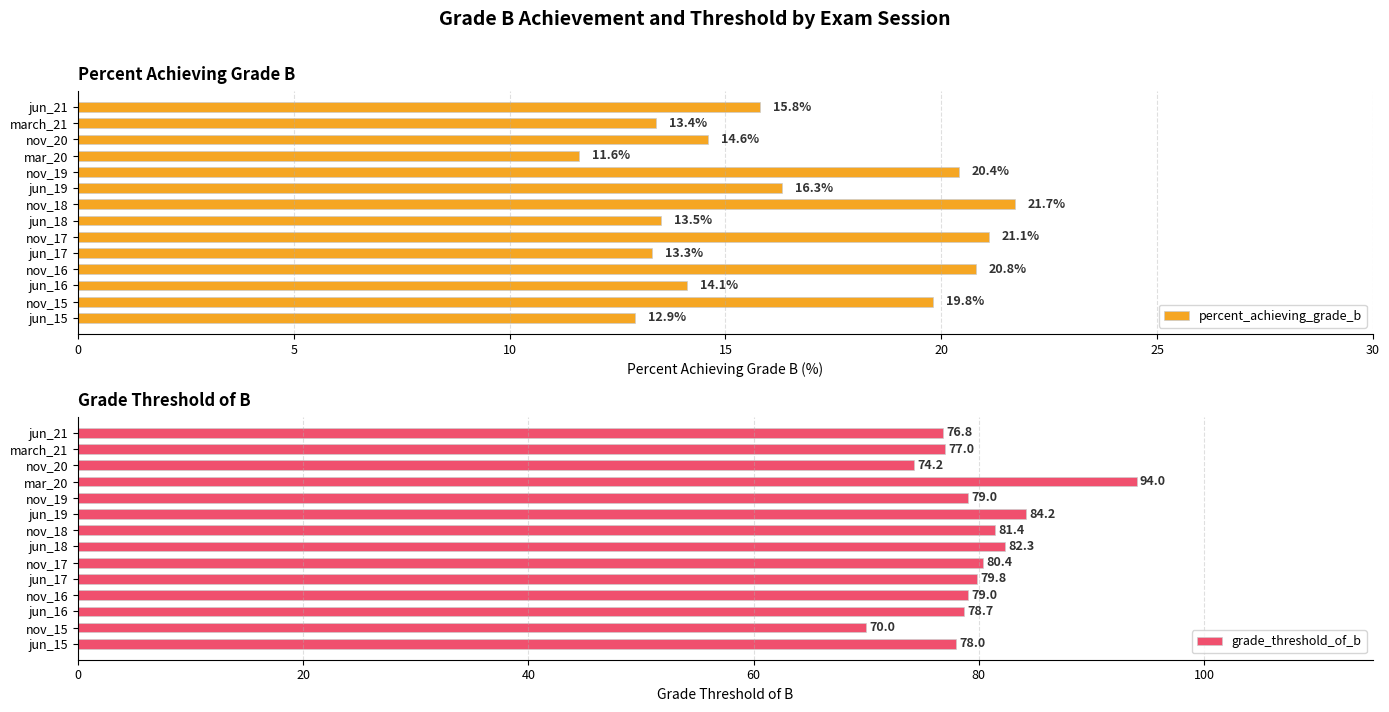

What is the sum of all percent_achieving_grade_b values?

229.3